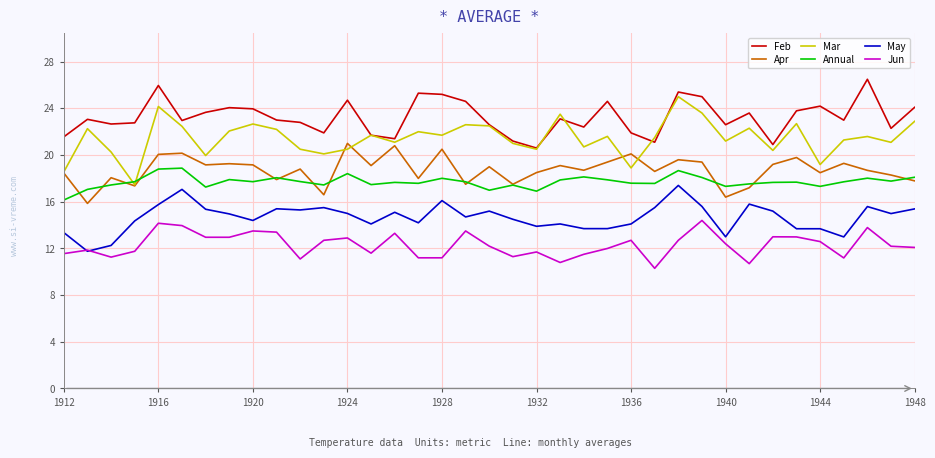

Which series has the largest total across all categories?

Feb